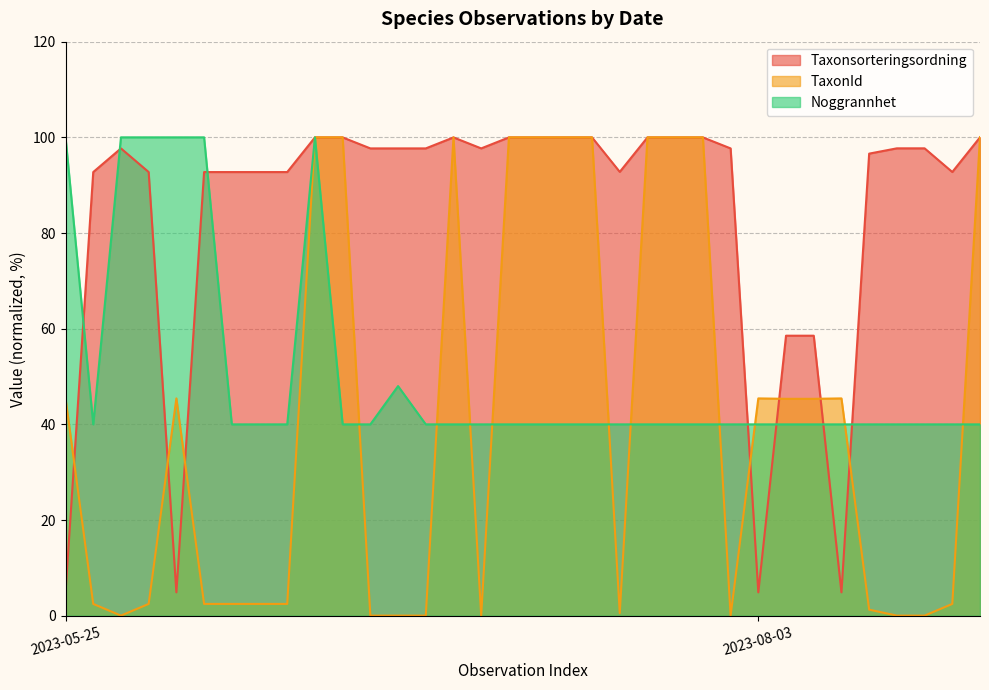

Does the chart display data point markers on the line(s)?

No